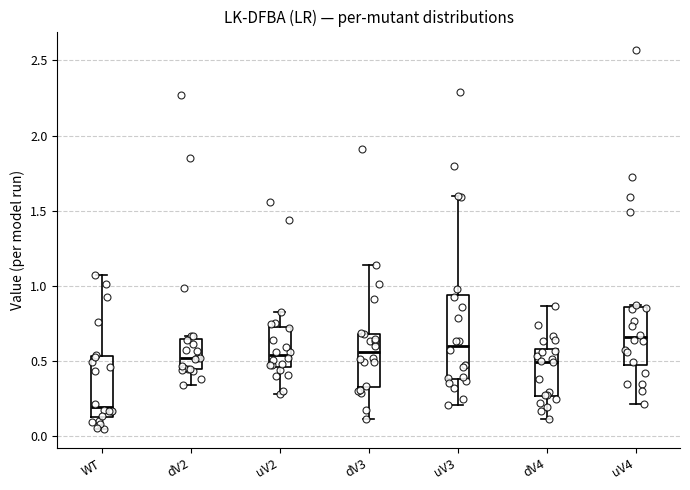

Reading left to right, transcribe this box plot: for each box, give where its median line is, the range the box spans, and where its two whiskers end, as read against the y-axis. The values are not printed on the chart, so give them approximately, as read against the axis.

WT: median 0.20, box 0.15 to 0.55, whiskers 0.05 to 1.05
dV2: median 0.50, box 0.45 to 0.65, whiskers 0.35 to 0.65 (just above the box's upper edge)
uV2: median 0.55, box 0.45 to 0.70, whiskers 0.30 to 0.85
dV3: median 0.55, box 0.35 to 0.70, whiskers 0.10 to 1.15
uV3: median 0.60, box 0.40 to 0.95, whiskers 0.20 to 1.60
dV4: median 0.50, box 0.25 to 0.60, whiskers 0.10 to 0.85
uV4: median 0.65, box 0.45 to 0.85, whiskers 0.20 to 0.85